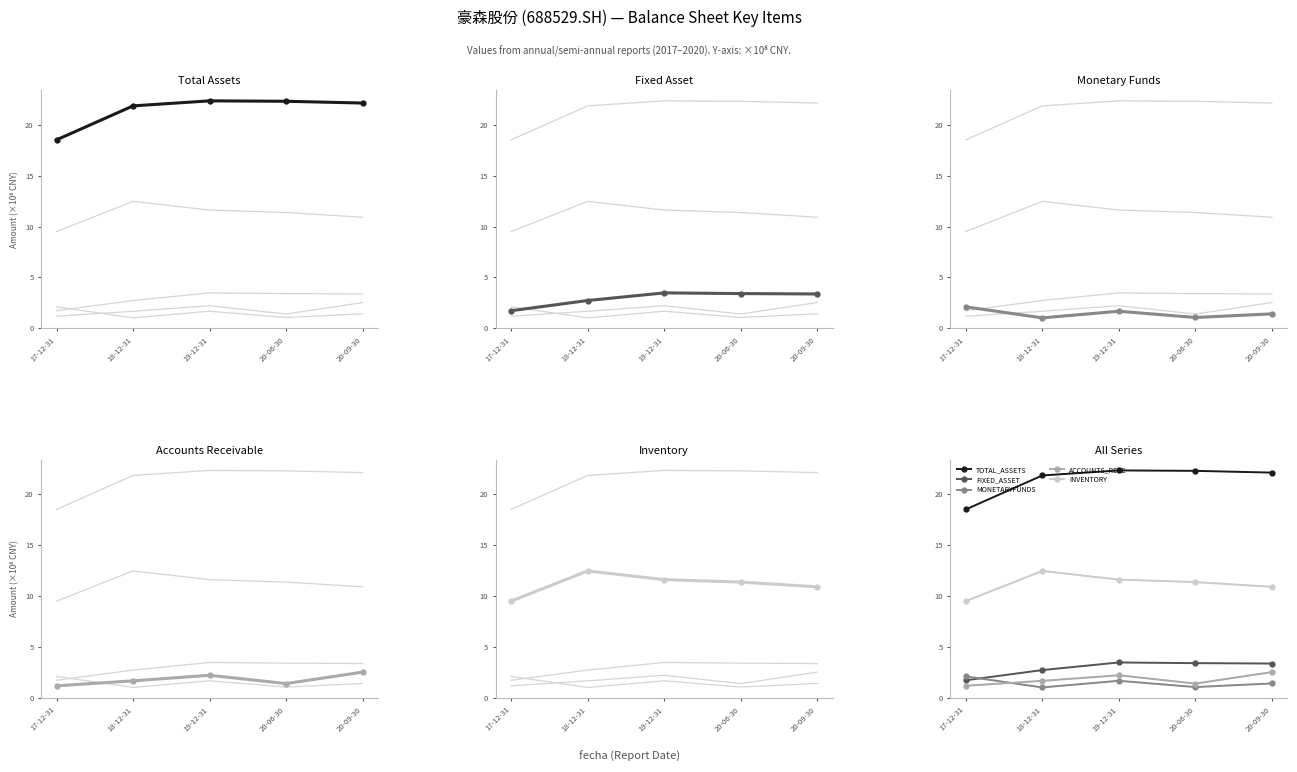

True or false: ACCOUNTS_RECE and INVENTORY cross at least once.

False